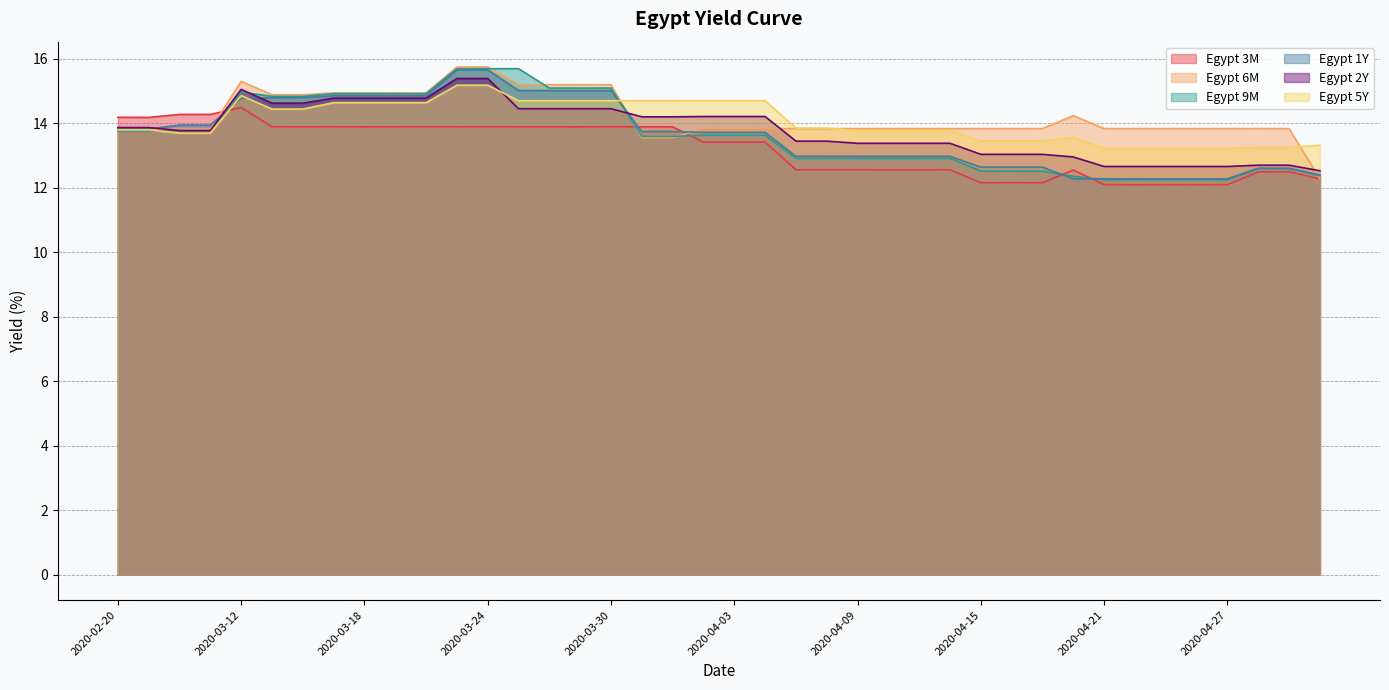

What are all the series names shown in the legend?

Egypt 3M, Egypt 6M, Egypt 9M, Egypt 1Y, Egypt 2Y, Egypt 5Y